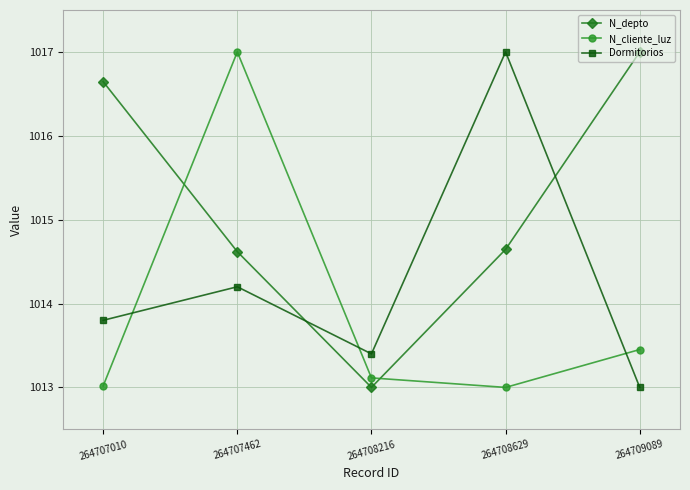

What is the total value across all series at 264707010?

3043.5